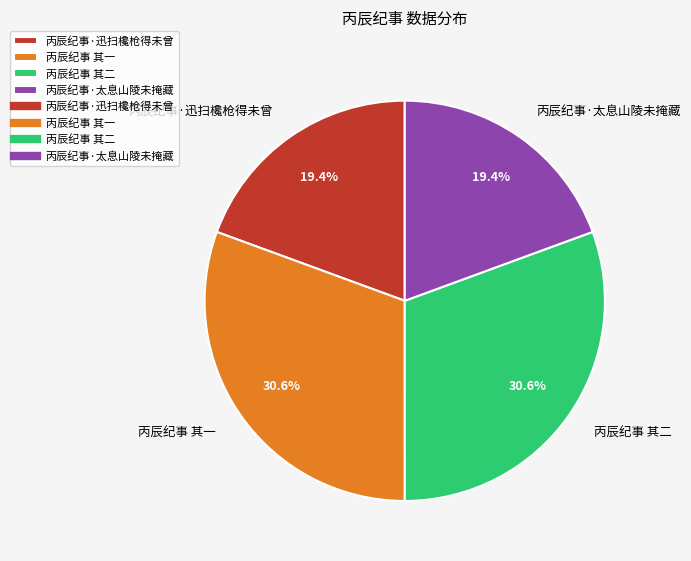

To the nearest percent, what is the difference between the 丙辰纪事 其一 and 丙辰纪事·迅扫欃枪得未曾 slice percentages?

11%